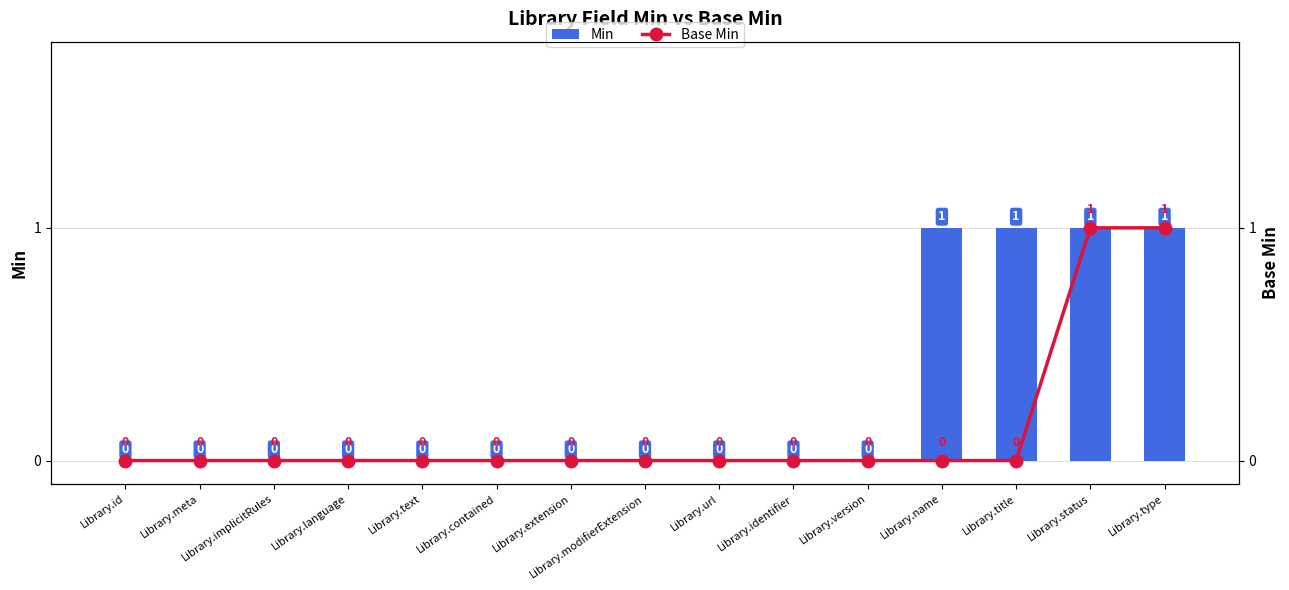

Count the number of categories in the chart.

15